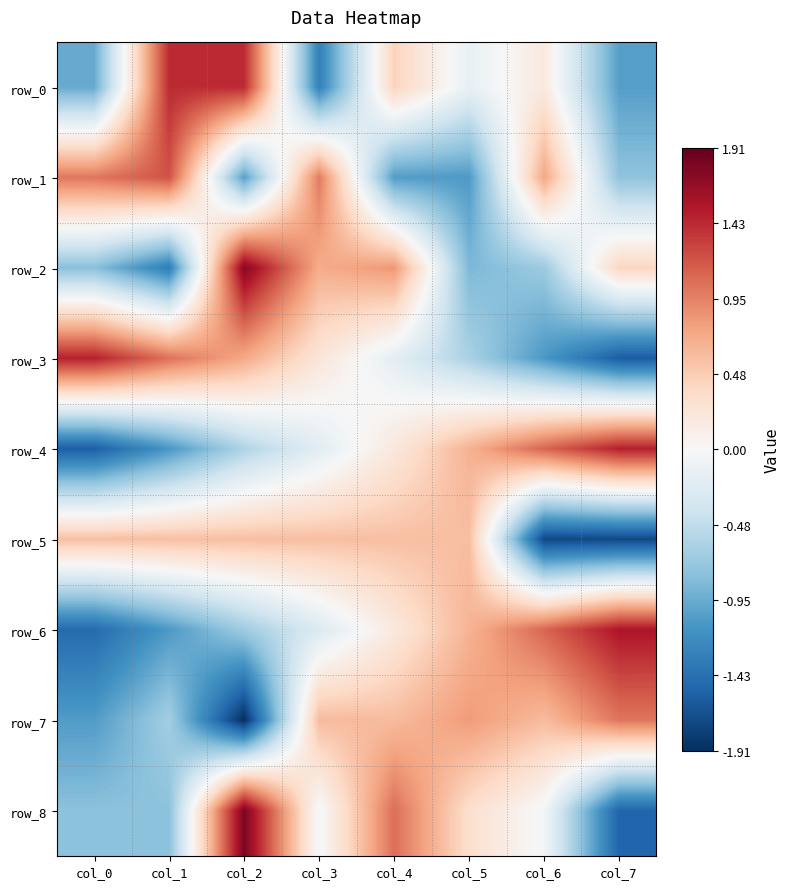

Reading left to right, list all the values displayed in this chart.

row_0: -1.0	1.4	1.4	-1.3	0.4	-0.1	0.2	-1.1
row_1: 1.0	1.2	-1.0	1.0	-1.1	-1.1	0.7	-0.8
row_2: -0.8	-1.3	1.7	0.7	0.8	-0.9	-0.7	0.4
row_3: 1.5	1.0	0.7	0.2	-0.2	-0.6	-1.1	-1.6
row_4: -1.6	-1.1	-0.6	-0.2	0.2	0.7	1.1	1.5
row_5: 0.6	0.6	0.6	0.6	0.6	0.6	-1.7	-1.7
row_6: -1.5	-1.1	-0.7	-0.3	0.2	0.7	1.1	1.6
row_7: -1.1	-0.7	-1.9	0.6	0.6	0.8	0.6	1.0
row_8: -0.8	-0.8	1.8	-0.0	1.1	0.3	-0.0	-1.5